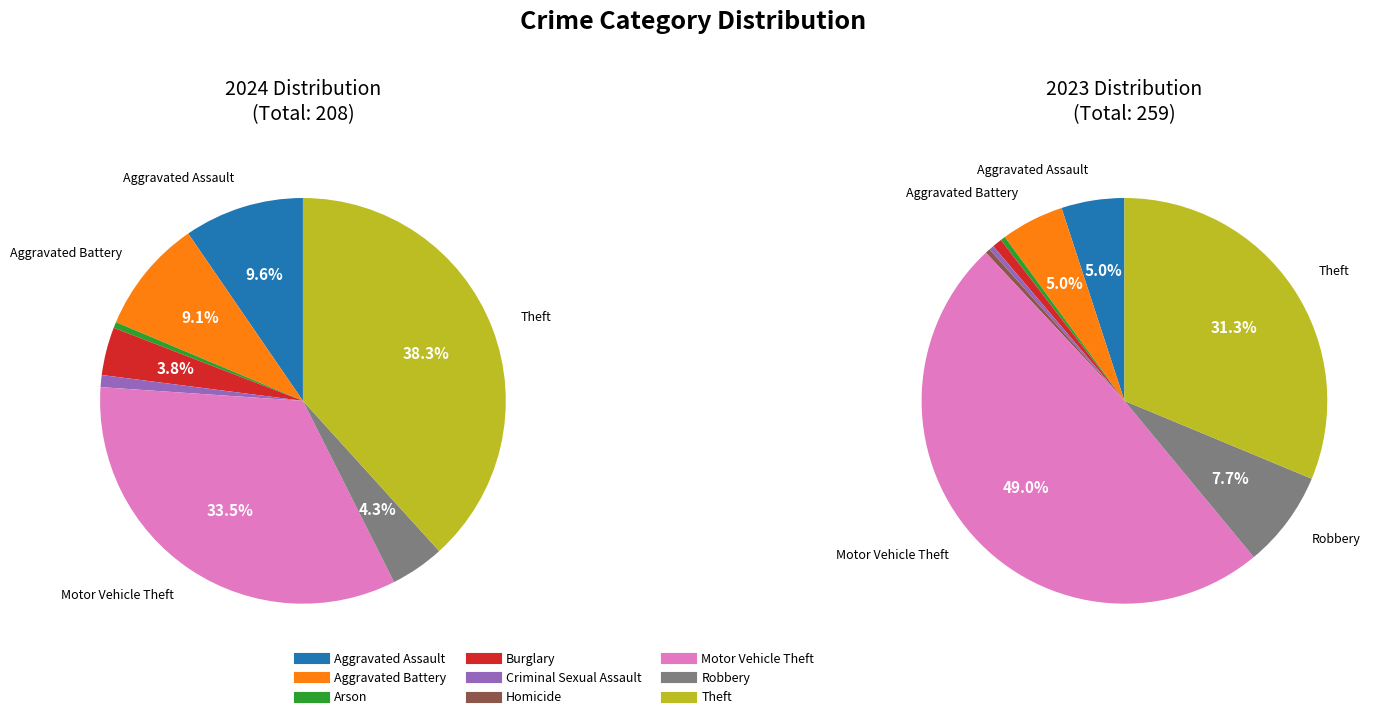

To the nearest percent, what is the combined percentage of Aggravated Assault and Criminal Sexual Assault?

5%